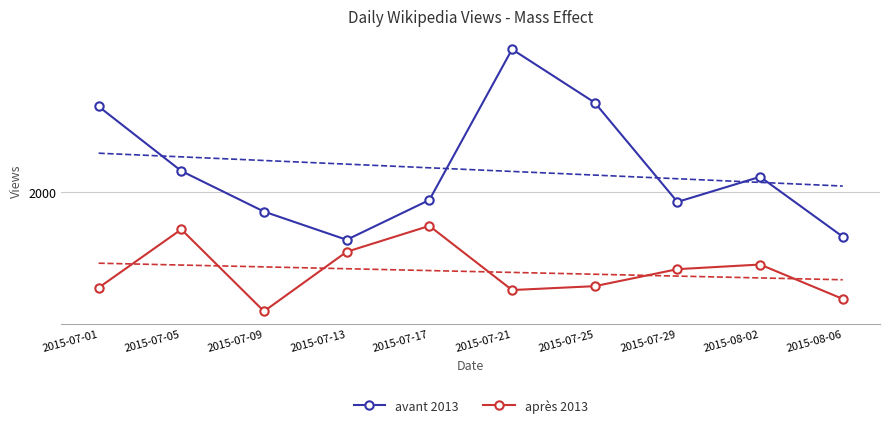

Reading left to right, transcribe all the data shown in this chart.

avant 2013: 2015-07-01=2222	2015-07-05=2055	2015-07-09=1950	2015-07-13=1877	2015-07-17=1980	2015-07-21=2370	2015-07-25=2232	2015-07-29=1975	2015-08-02=2040	2015-08-06=1885
après 2013: 2015-07-01=1753	2015-07-05=1904	2015-07-09=1692	2015-07-13=1846	2015-07-17=1913	2015-07-21=1747	2015-07-25=1757	2015-07-29=1801	2015-08-02=1813	2015-08-06=1724